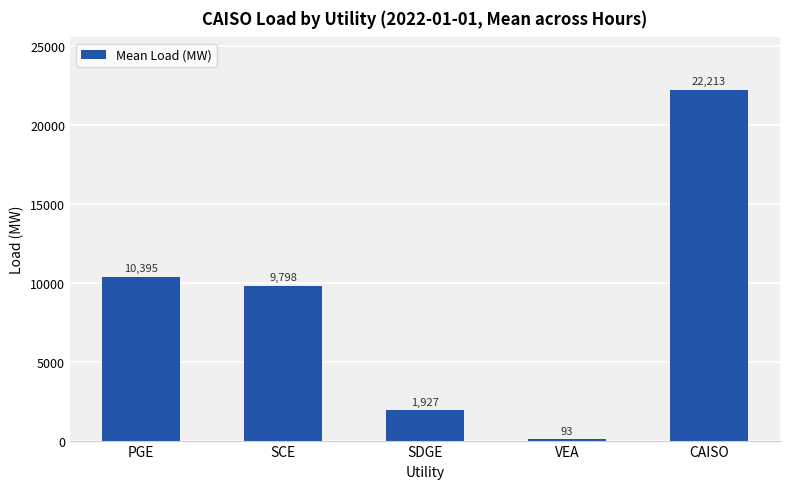

Does the chart contain any negative values?

No